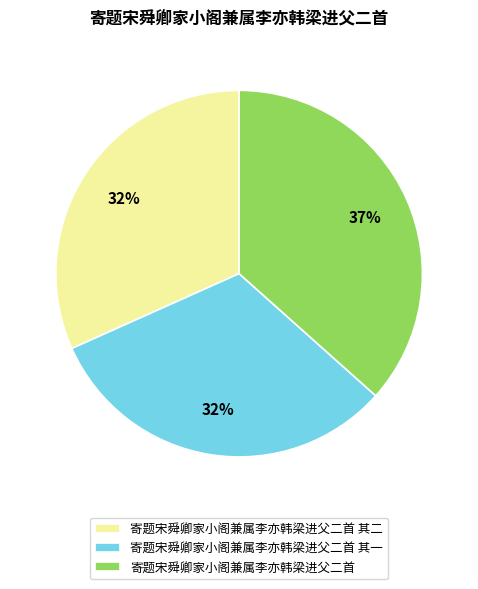

Is it true that 寄题宋舜卿家小阁兼属李亦韩梁进父二首 is 28% of the pie?

False